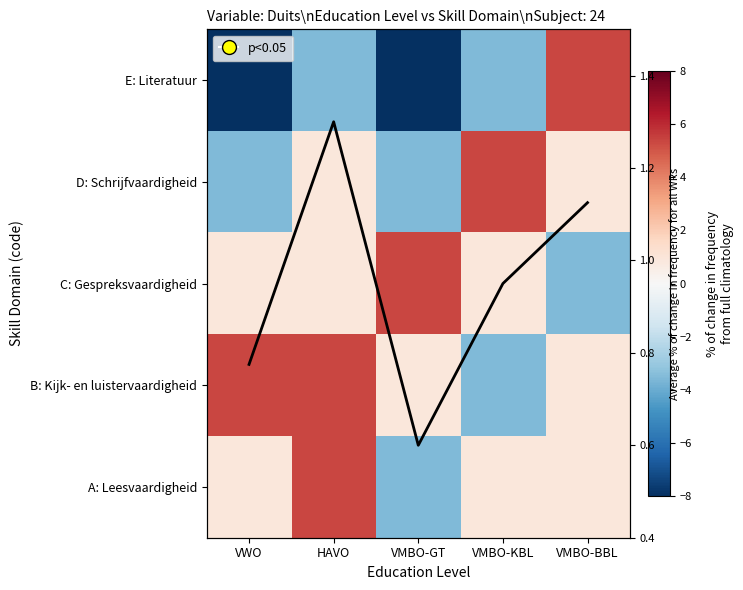

The value of C: Gespreksvaardigheid at VMBO-BBL is -1.7. True or false?

False